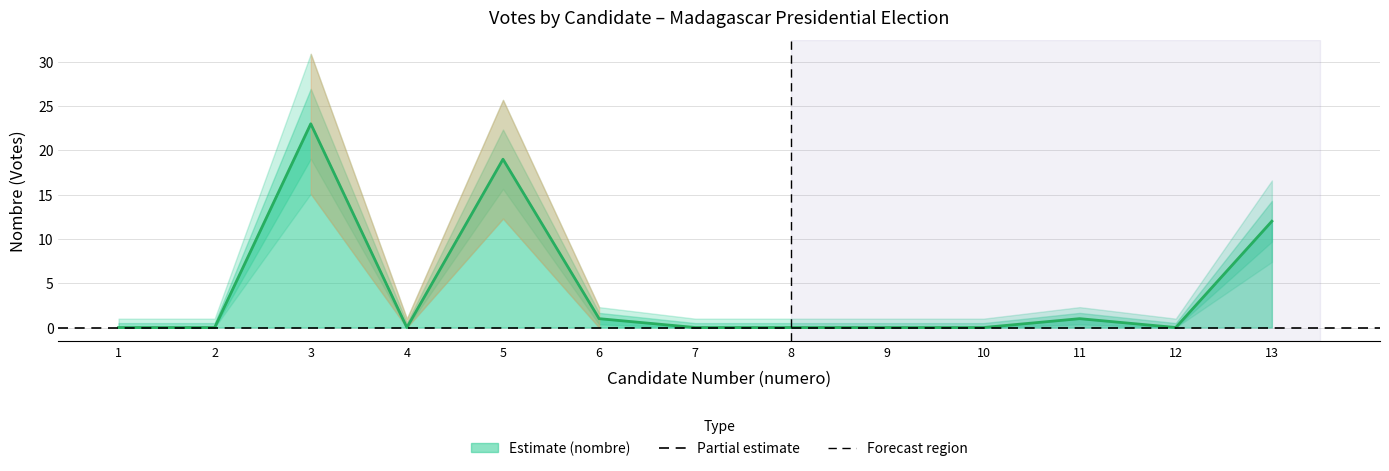

List the labels in order of value, largest first.

3, 5, 13, 6, 11, 1, 2, 4, 7, 8, 9, 10, 12